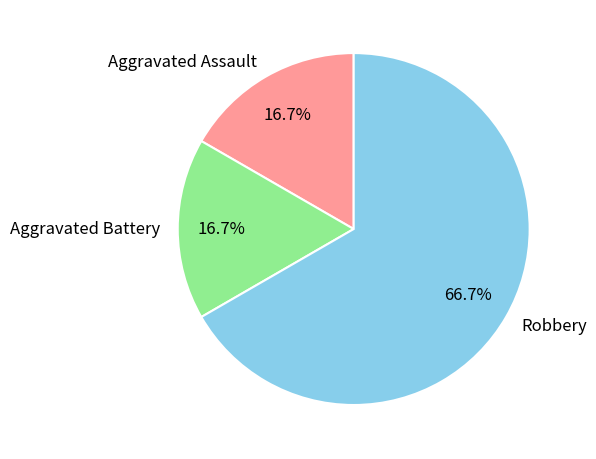

How many slices are in this pie chart?

3